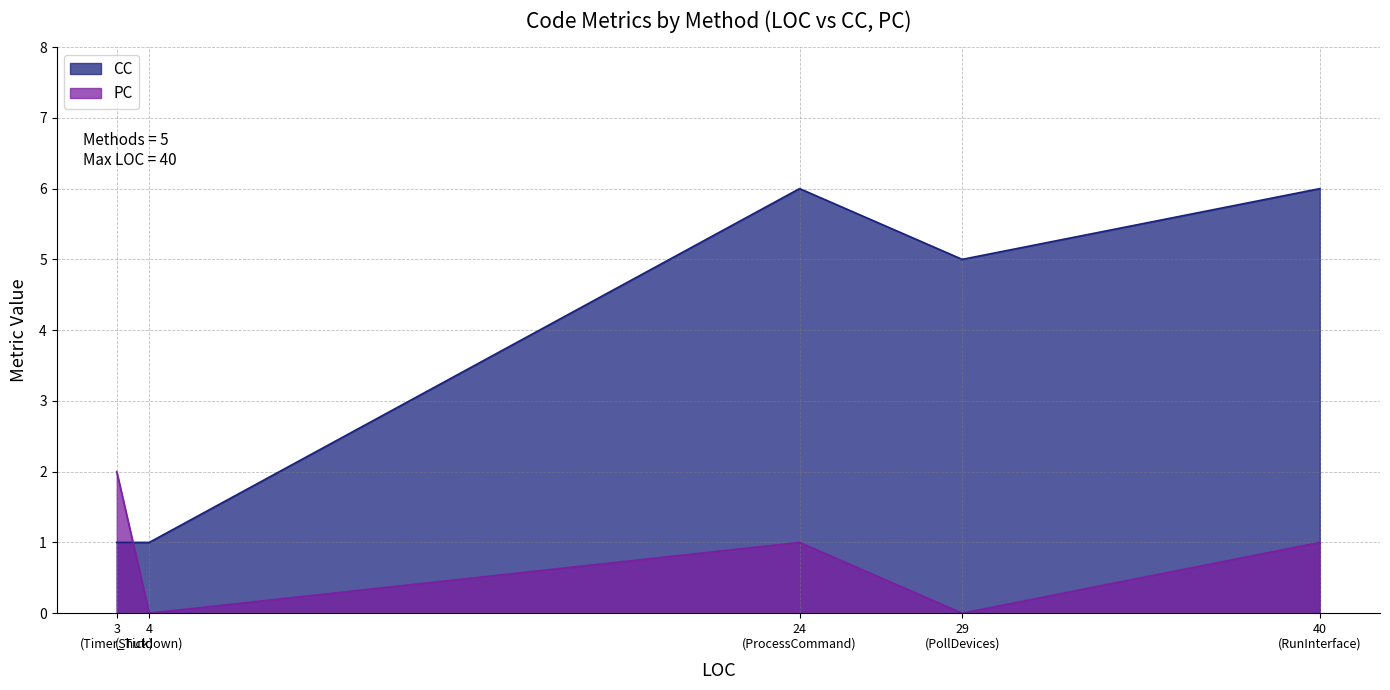

True or false: PC and CC cross at least once.

True